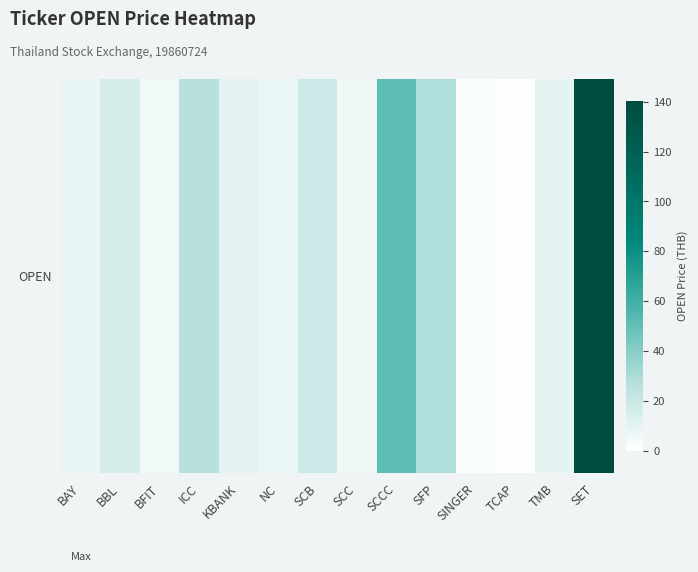

What is the smallest value displayed?

1.0